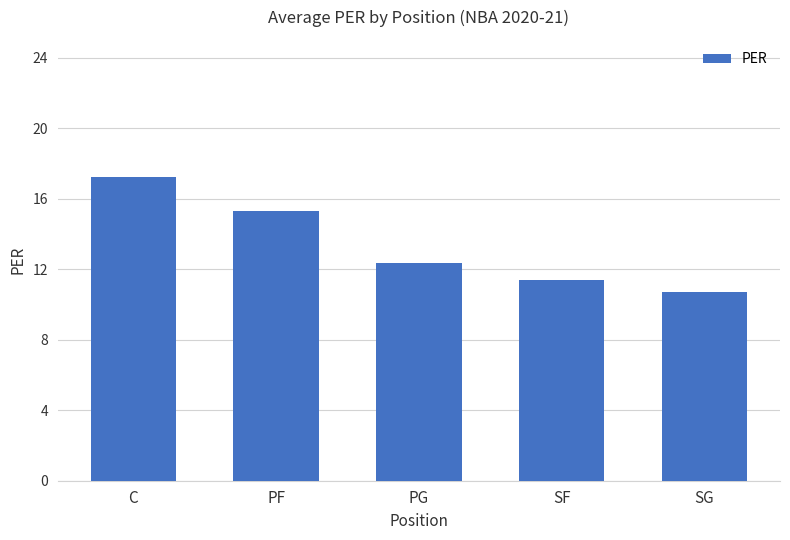

True or false: the data shows 11.4 at SF.

True